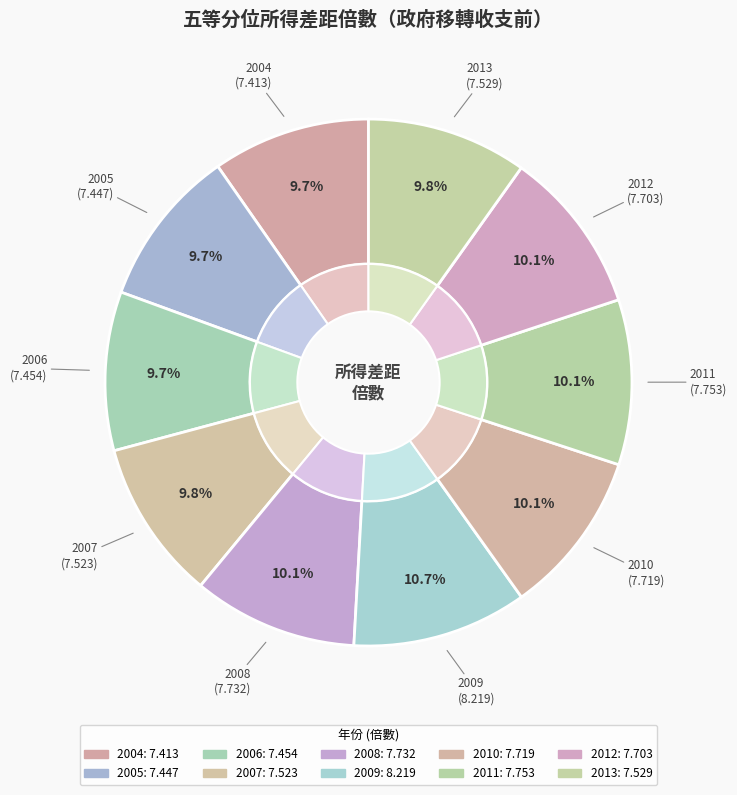

To the nearest percent, what is the combined percentage of 2009 and 2010?

21%